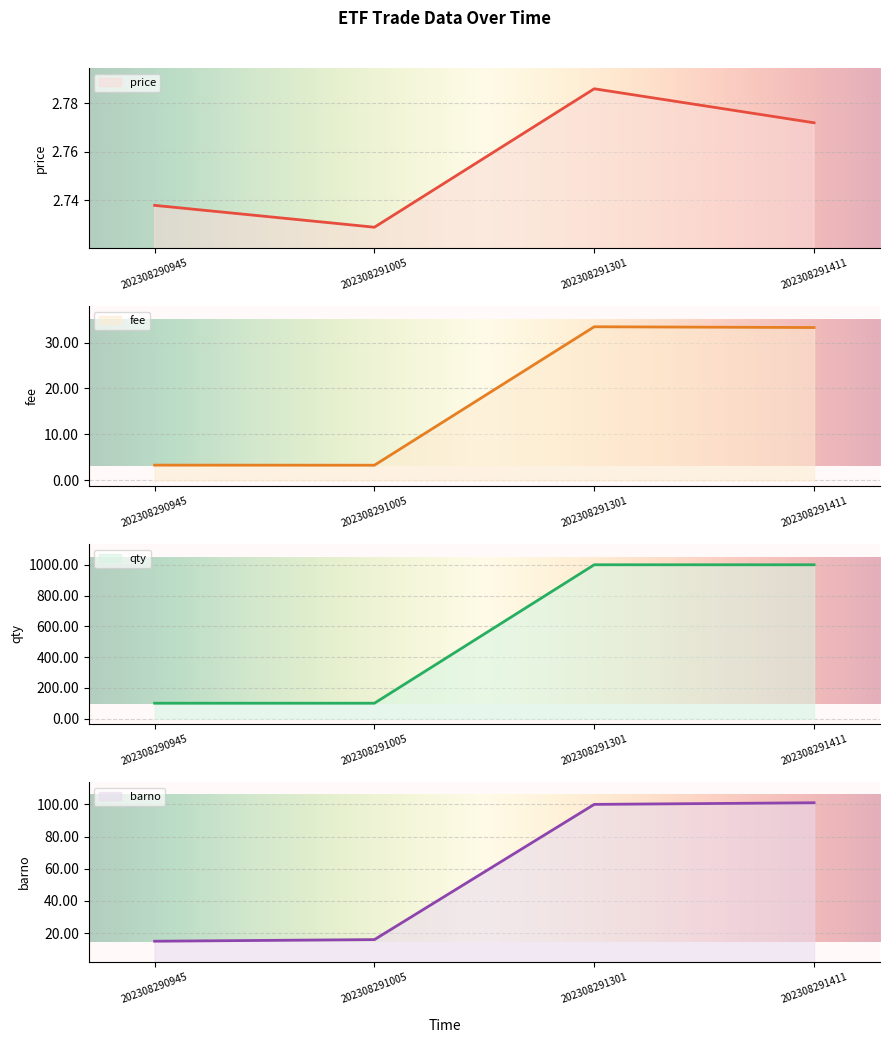

At which category does fee reach its first local valley?

202308291005